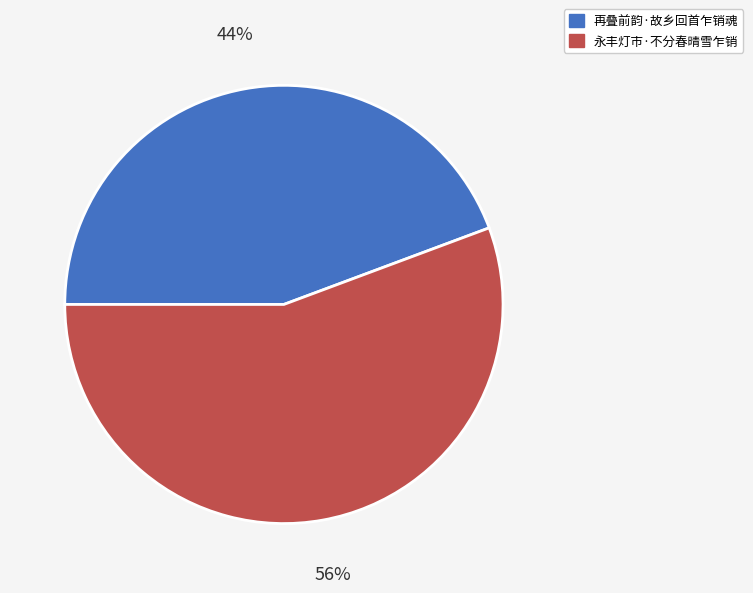

Does any single category account for the majority?

Yes